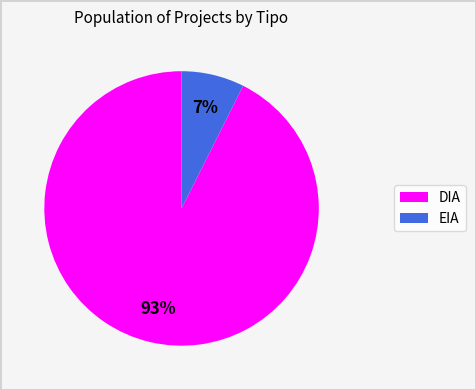

Count the number of slices in the pie.

2